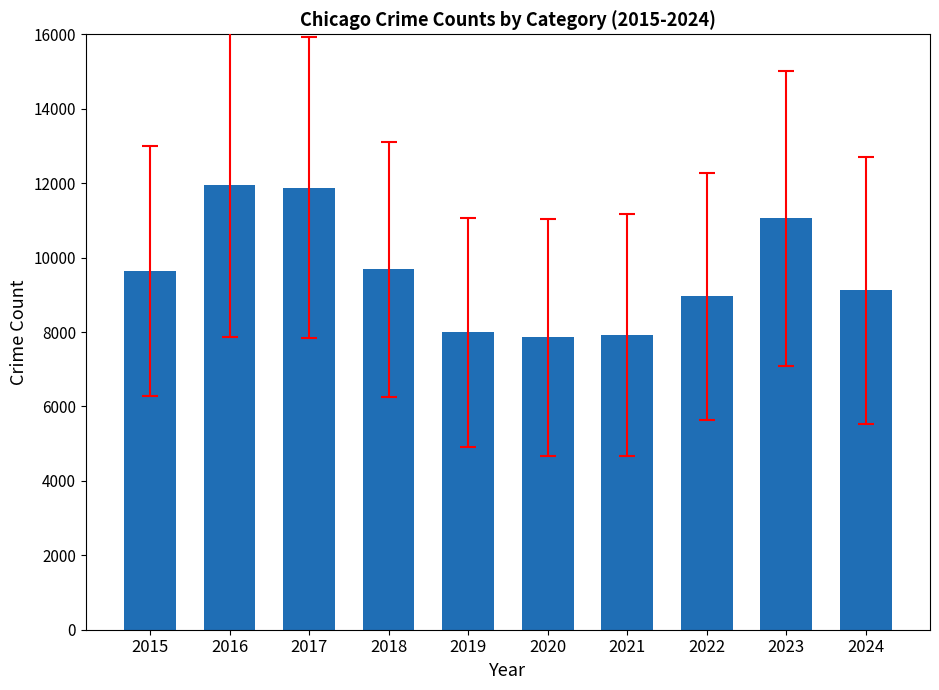

What is the greatest value displayed?

11960